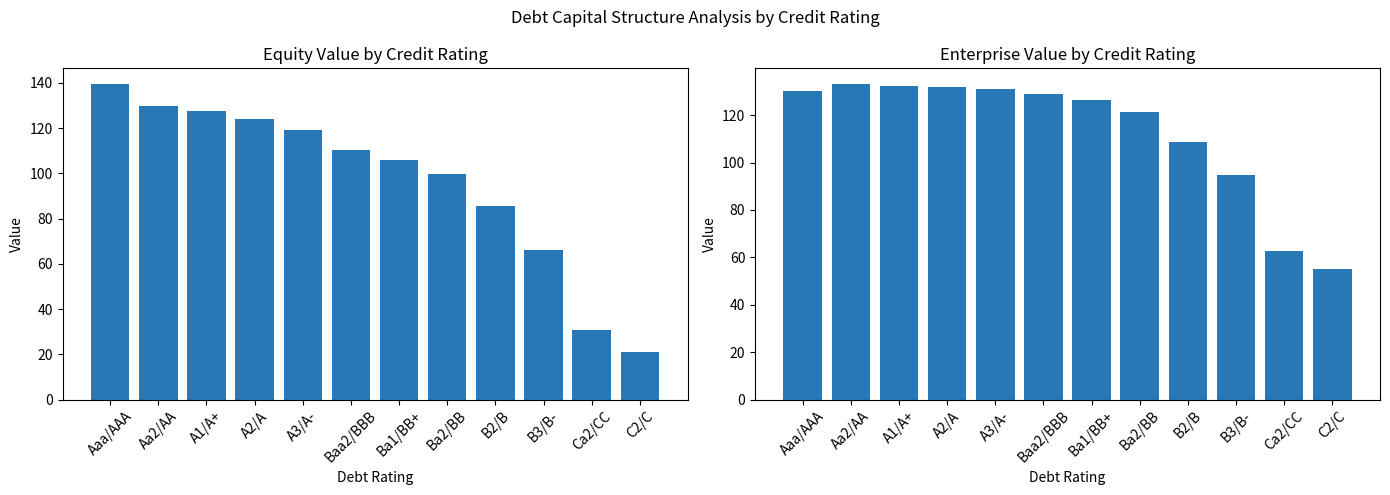

At which label is Enterprise Value closest to 94?

B3/B-